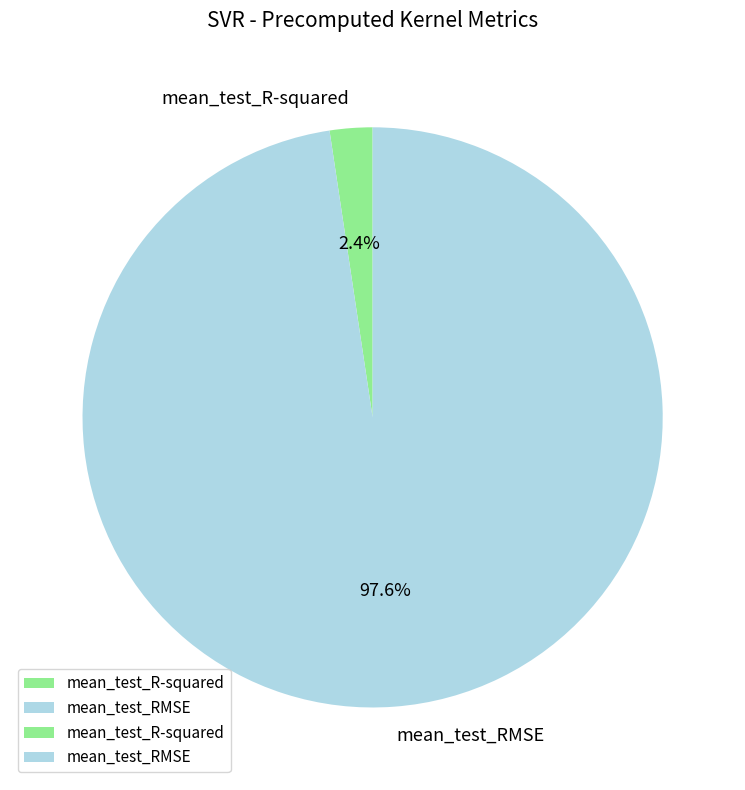

Count the number of slices in the pie.

2